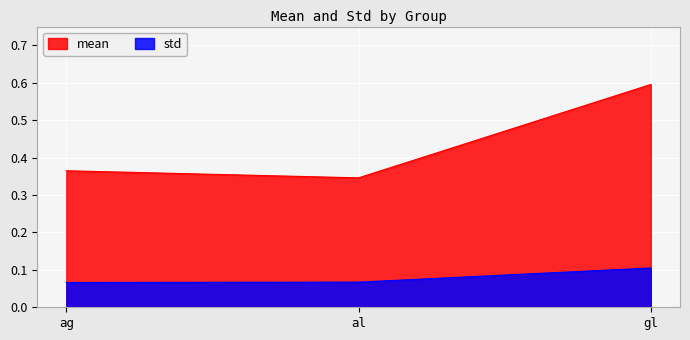

List the labels in order of std value, largest first.

gl, al, ag